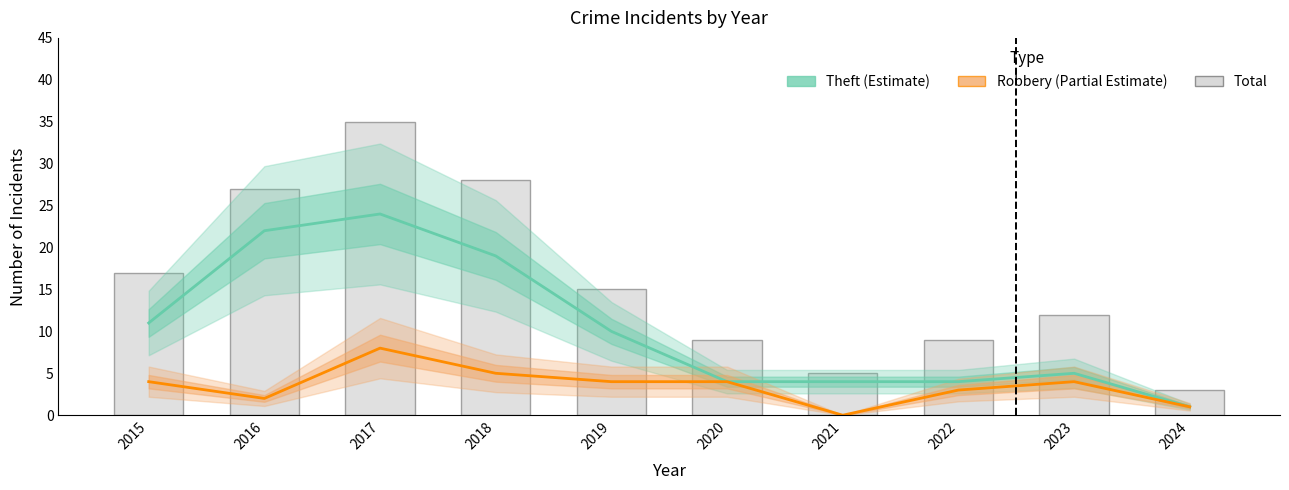

What is the value of the Total bar at the 9th from the left?

12